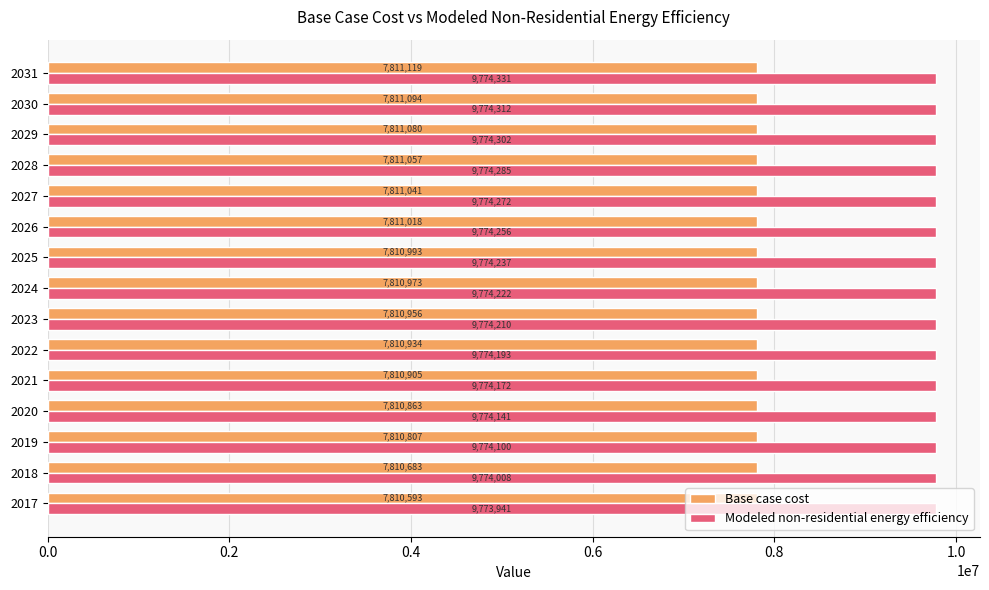

Which series has the widest spread of values?

Base case cost